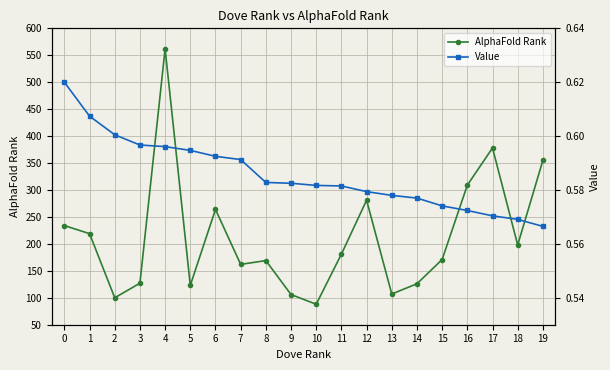

Where is AlphaFold Rank nearest to the value 325?

16